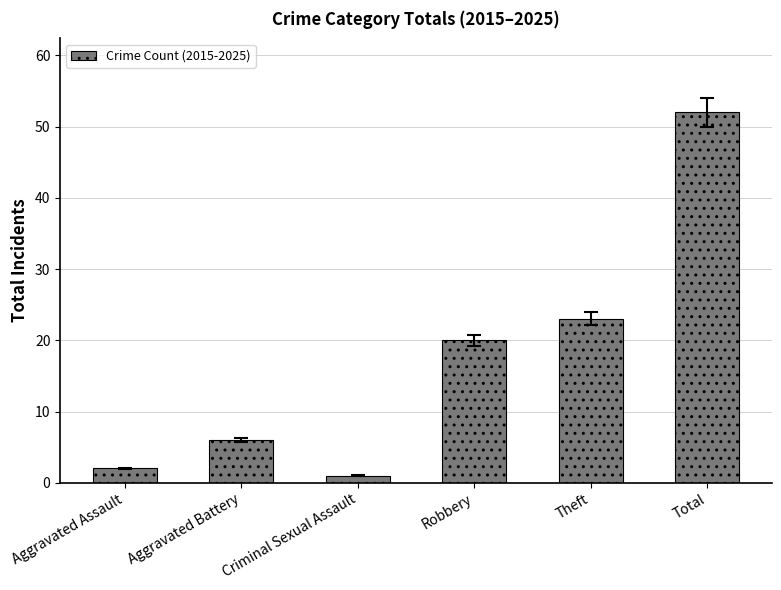

Does the chart contain any negative values?

No